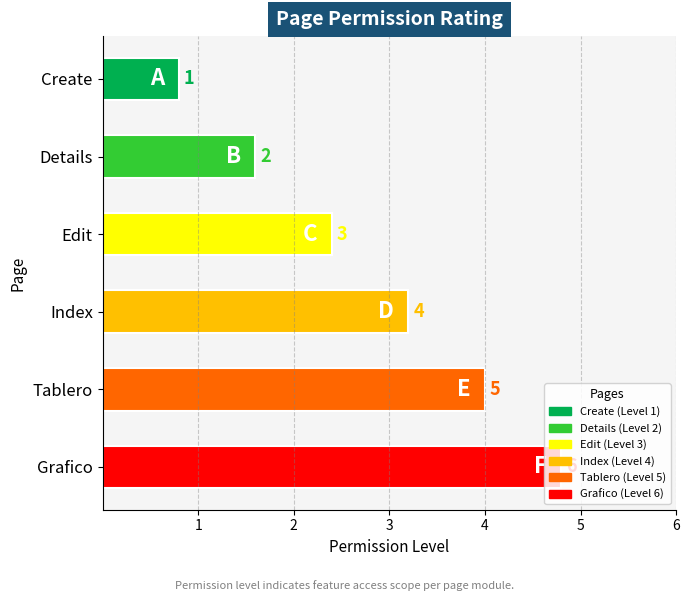

How many bars are there in total?

6